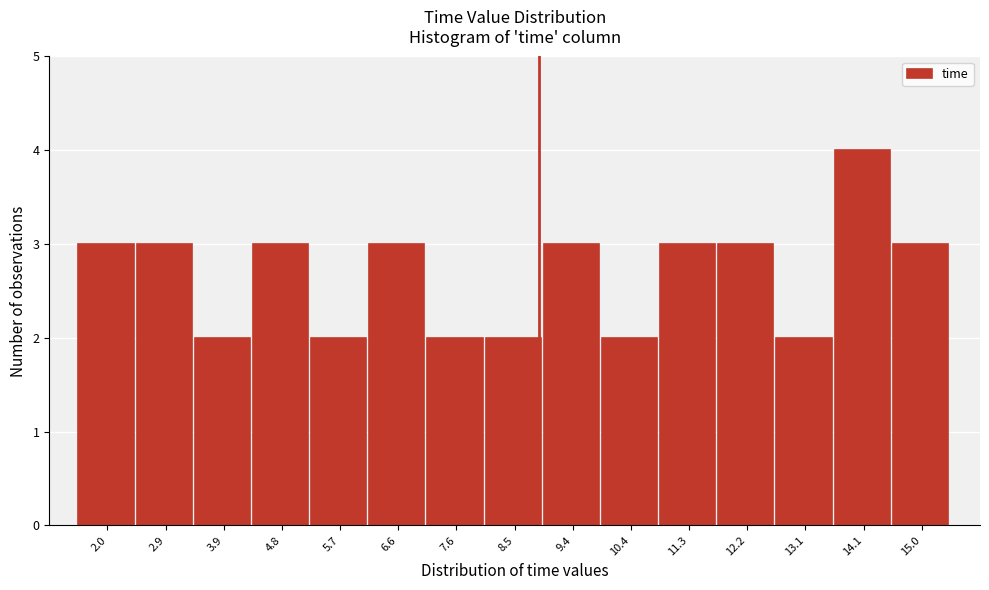

What is the height of the bar covering 5.3 to 6.2 on the x-axis? Neither the bar edges nor the heights are printed on the chart, so give them approximately, as read against the axes.

2